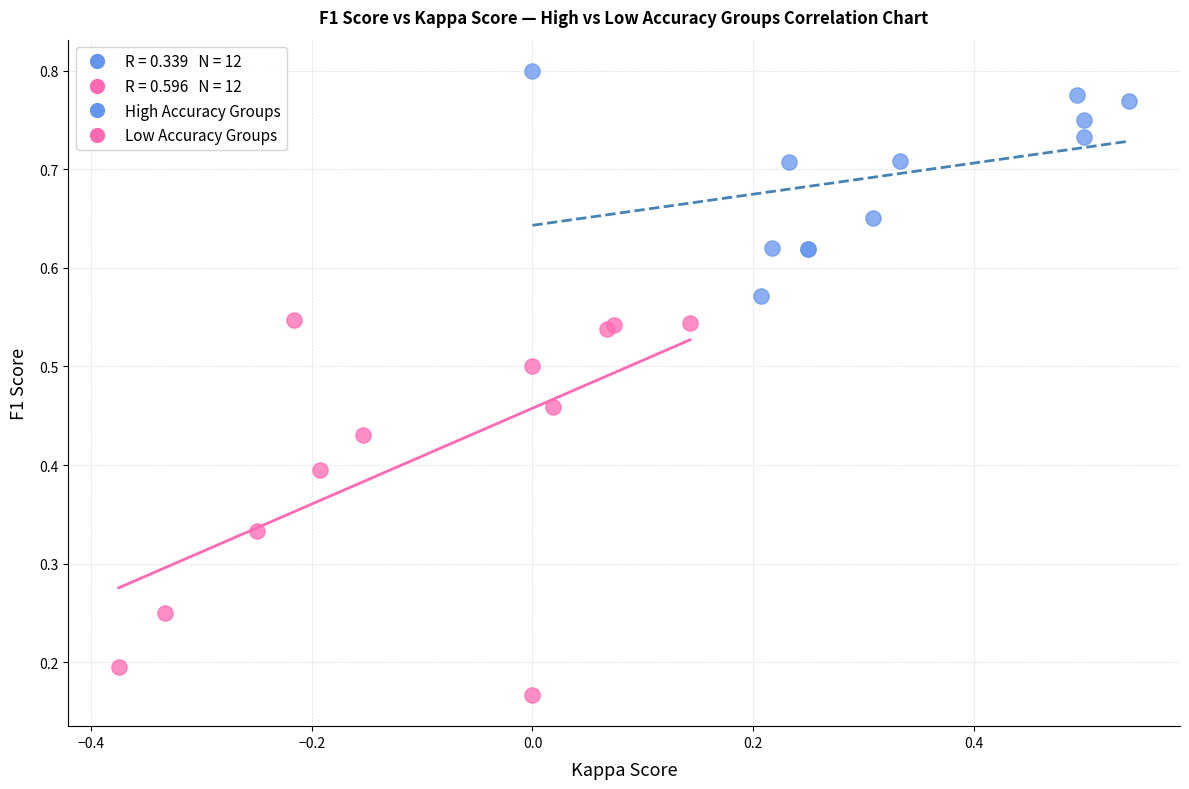

Which series has the widest spread of Y values?

Low Accuracy Groups